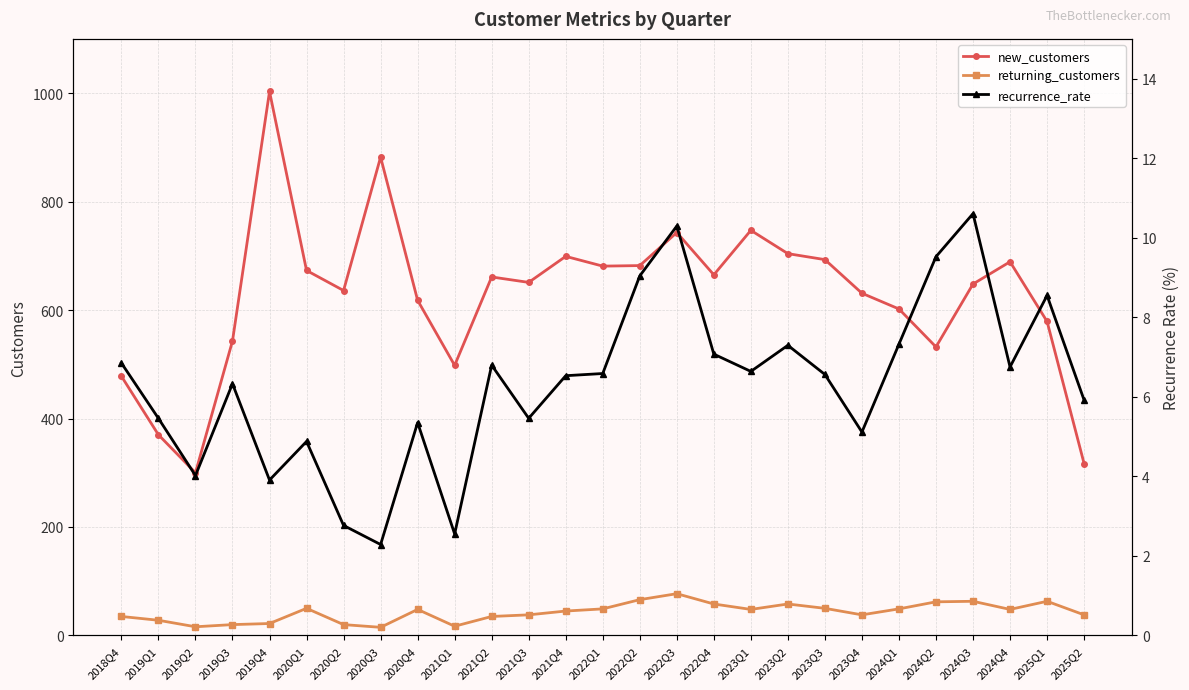

Rank the series at 2023Q2 from lowest to highest value.

recurrence_rate, returning_customers, new_customers